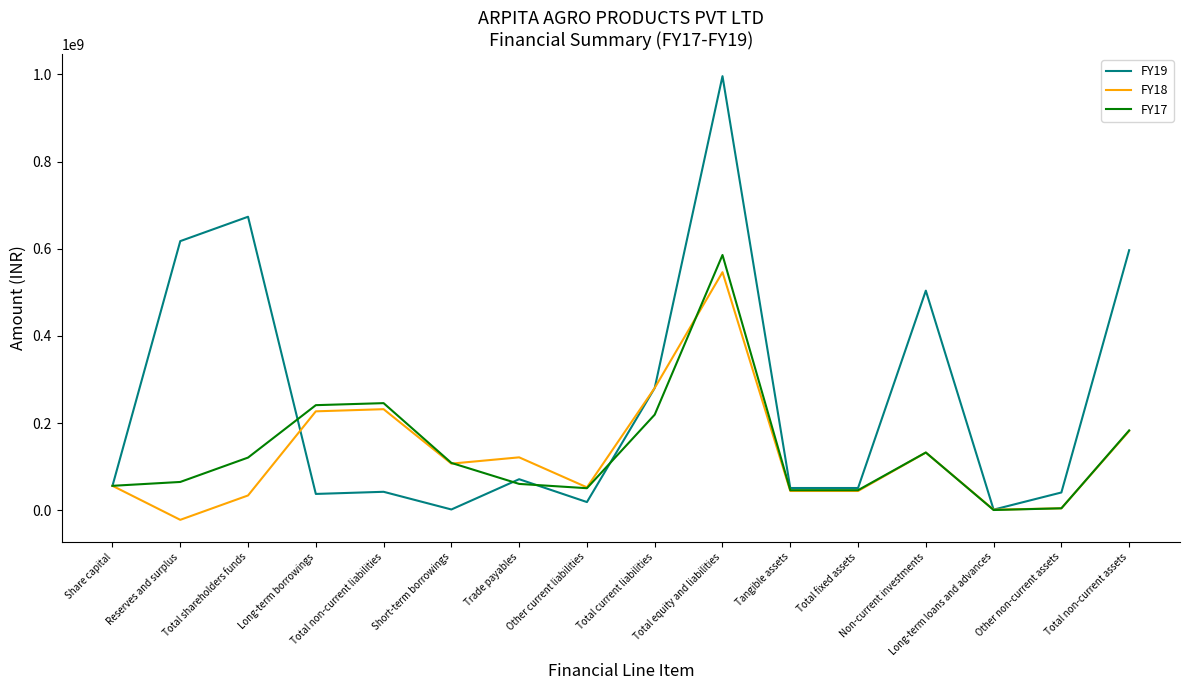

What is the total value across all series at Total current liabilities?

780262867